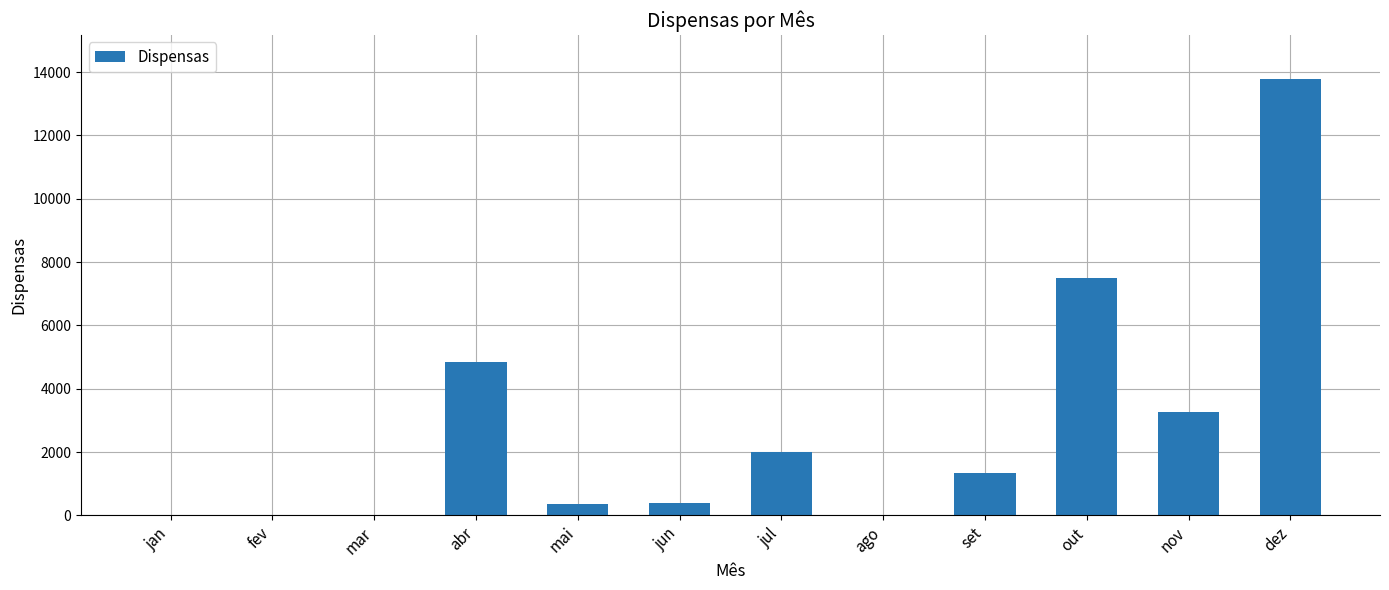

What is the sum of all values?

33509.3